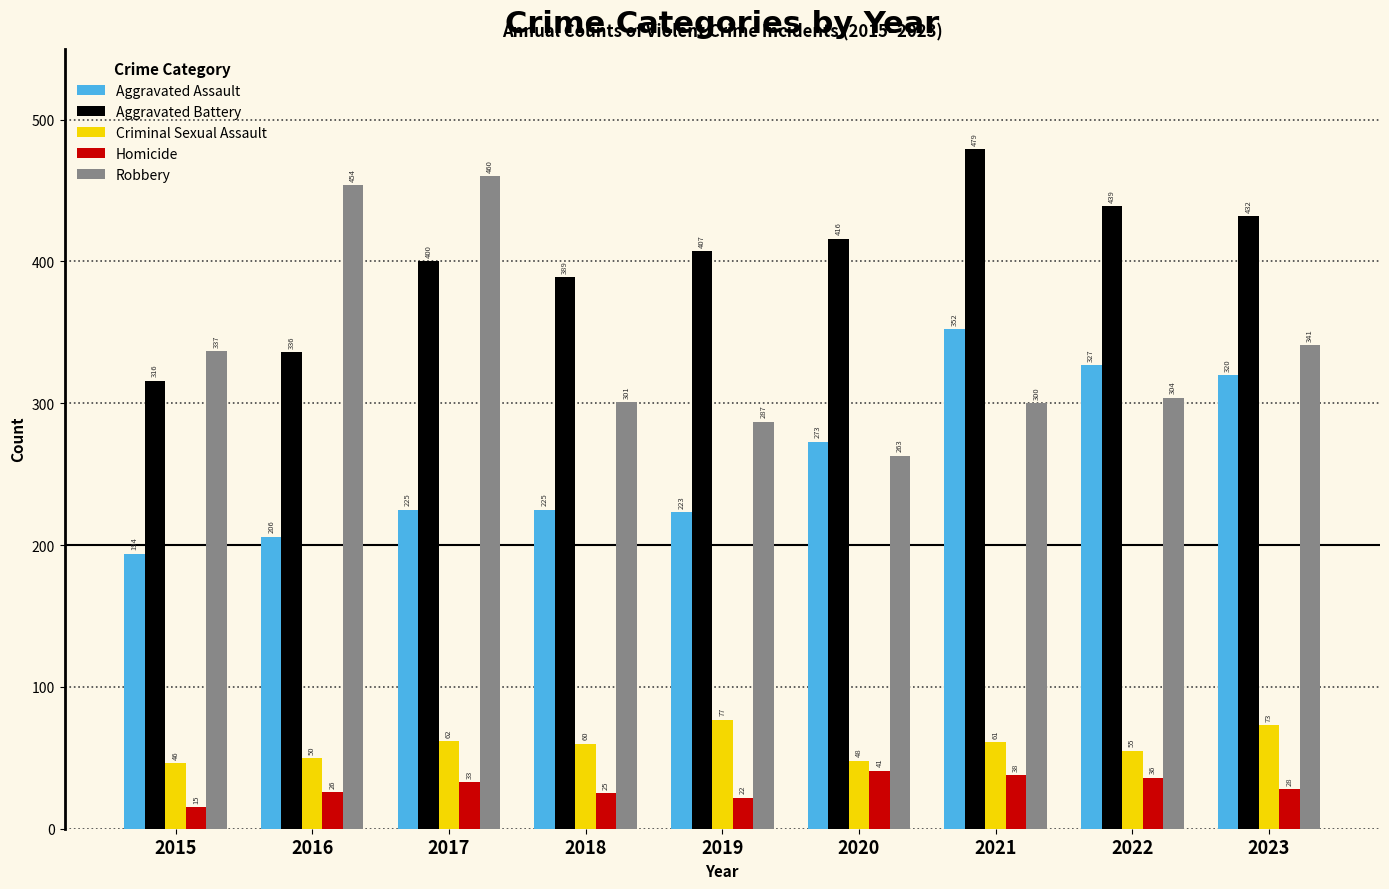

Between 2019 and 2020, which series saw the biggest shift?

Aggravated Assault